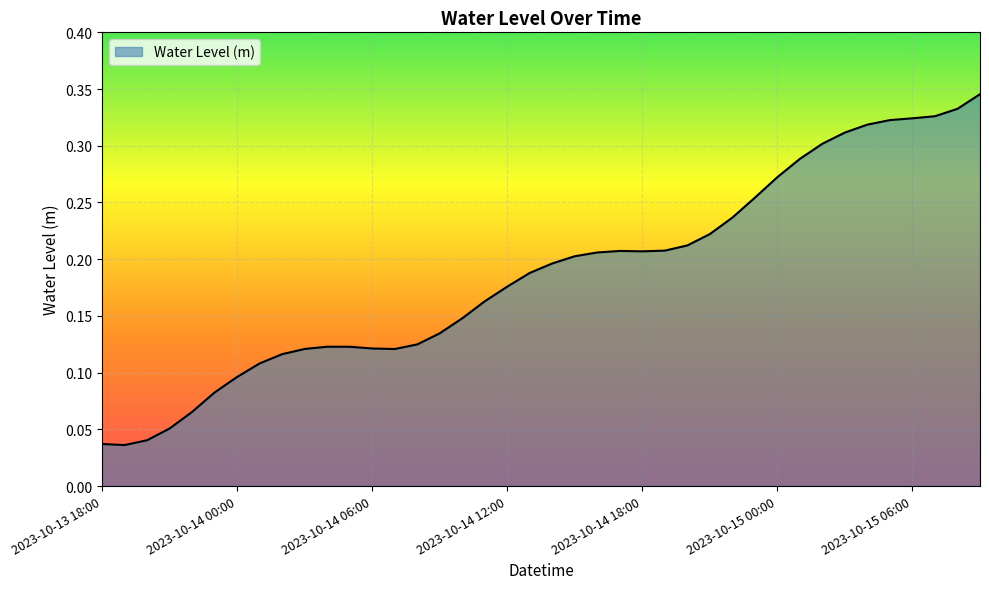

Reading left to right, list all the values displayed in this chart.

2023-10-13 18:00=0.0	2023-10-13 19:00=0.0	2023-10-13 20:00=0.0	2023-10-13 21:00=0.1	2023-10-13 22:00=0.1	2023-10-13 23:00=0.1	2023-10-14 00:00=0.1	2023-10-14 01:00=0.1	2023-10-14 02:00=0.1	2023-10-14 03:00=0.1	2023-10-14 04:00=0.1	2023-10-14 05:00=0.1	2023-10-14 06:00=0.1	2023-10-14 07:00=0.1	2023-10-14 08:00=0.1	2023-10-14 09:00=0.1	2023-10-14 10:00=0.1	2023-10-14 11:00=0.2	2023-10-14 12:00=0.2	2023-10-14 13:00=0.2	2023-10-14 14:00=0.2	2023-10-14 15:00=0.2	2023-10-14 16:00=0.2	2023-10-14 17:00=0.2	2023-10-14 18:00=0.2	2023-10-14 19:00=0.2	2023-10-14 20:00=0.2	2023-10-14 21:00=0.2	2023-10-14 22:00=0.2	2023-10-14 23:00=0.3	2023-10-15 00:00=0.3	2023-10-15 01:00=0.3	2023-10-15 02:00=0.3	2023-10-15 03:00=0.3	2023-10-15 04:00=0.3	2023-10-15 05:00=0.3	2023-10-15 06:00=0.3	2023-10-15 07:00=0.3	2023-10-15 08:00=0.3	2023-10-15 09:00=0.3